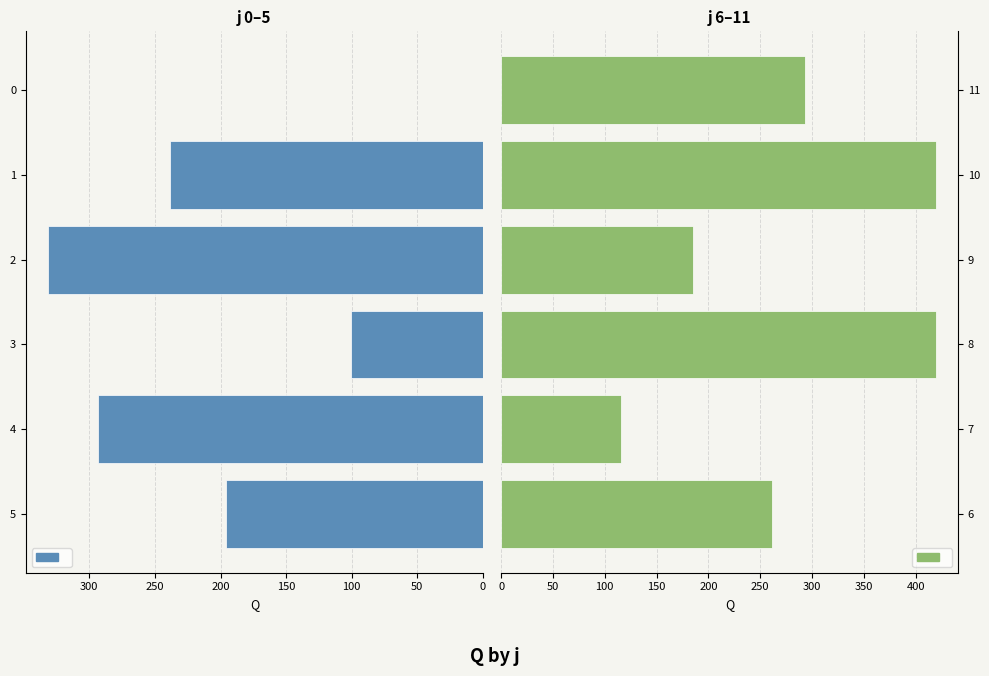

What are all the series names shown in the legend?

j=0–5, j=6–11